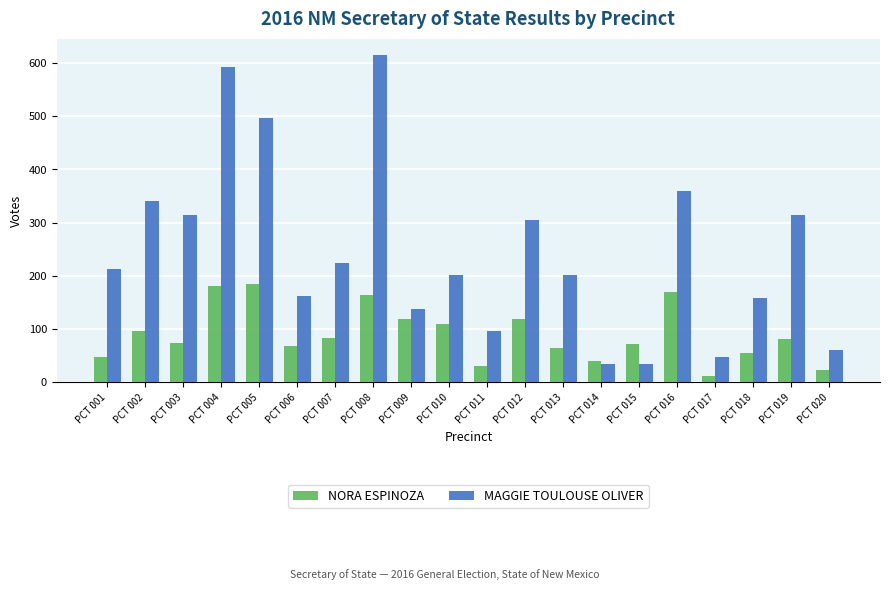

What is the value of the MAGGIE TOULOUSE OLIVER bar at the 6th from the left?

162